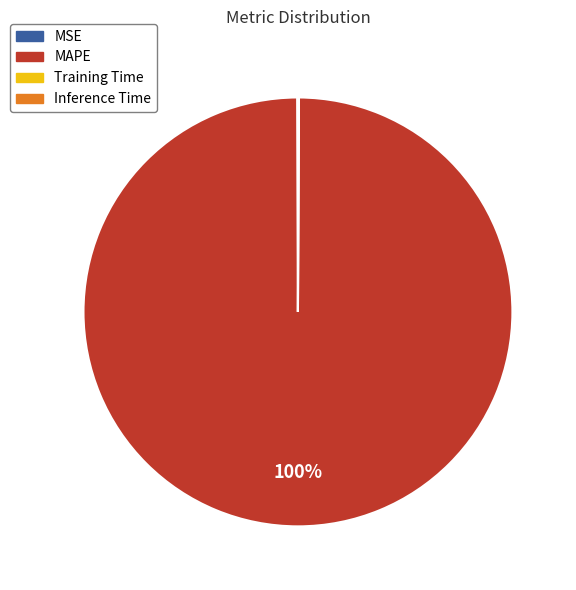

To the nearest percent, what is the difference between the largest and smallest slice percentages?

100%